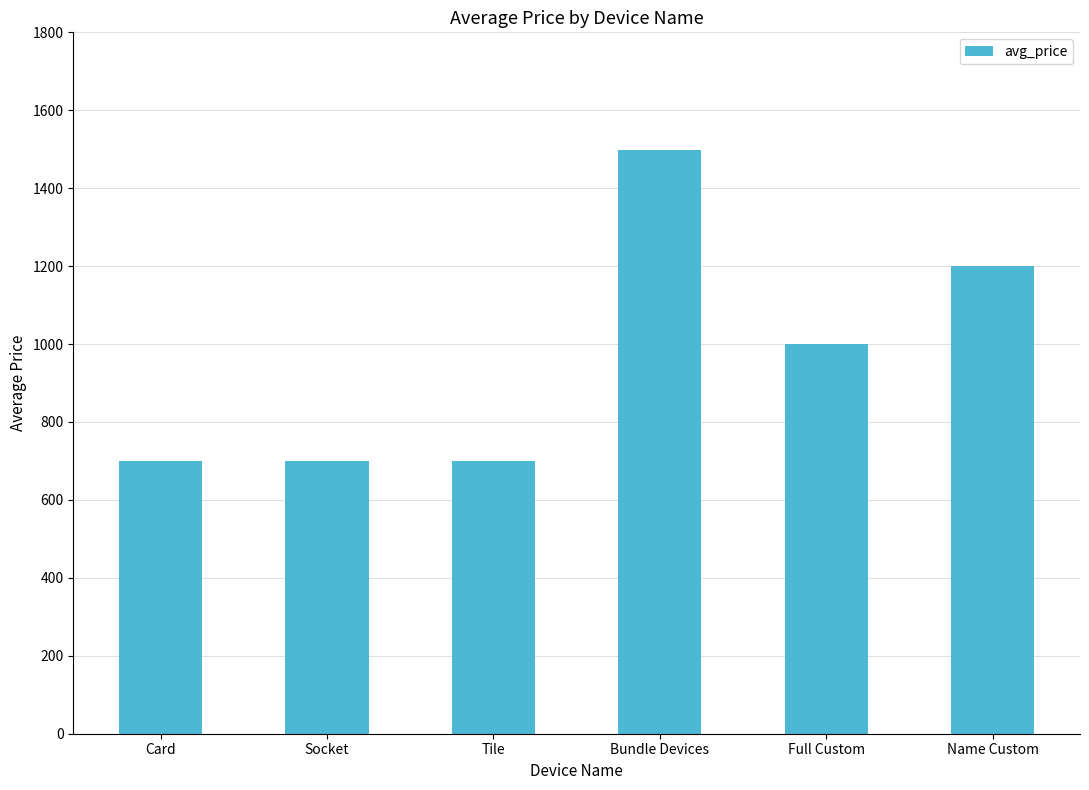

The chart shows a value of 1346 at Full Custom. True or false?

False